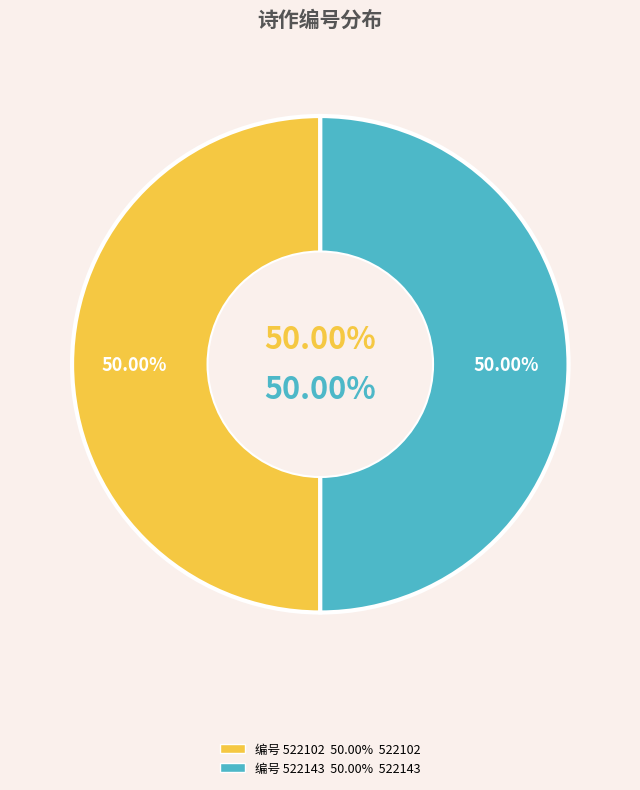

True or false: 张元瑞司寇乞归觐不许命有司存问诸公皆贺以诗予亦同作 accounts for 62% of the total.

False